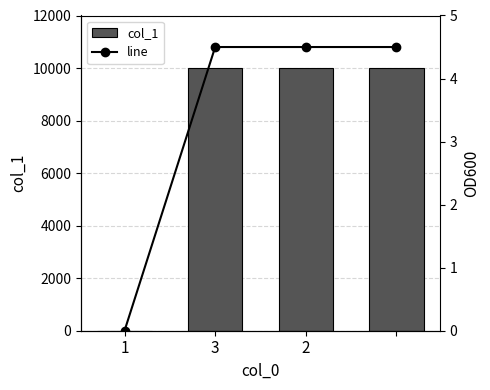

What is the average value of the line series?

3.4